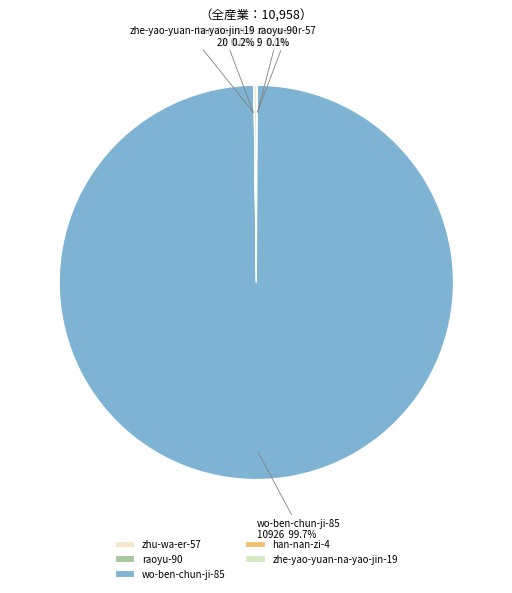

Does wo-ben-chun-ji-85 account for over 50% of the chart?

Yes